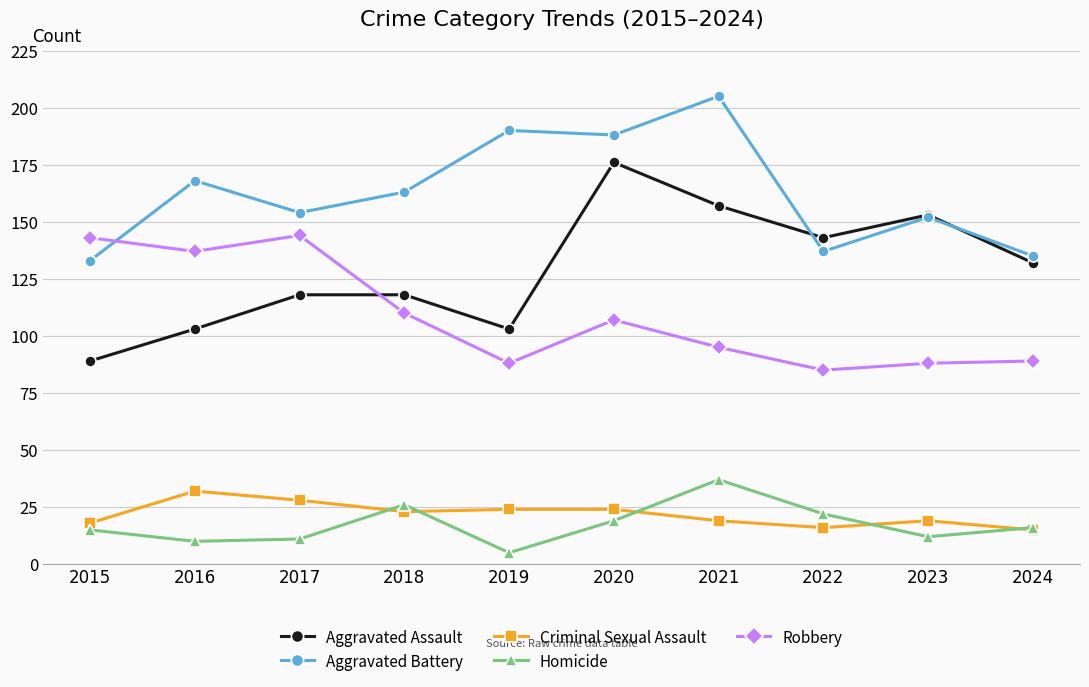

Which series has the largest total across all categories?

Aggravated Battery